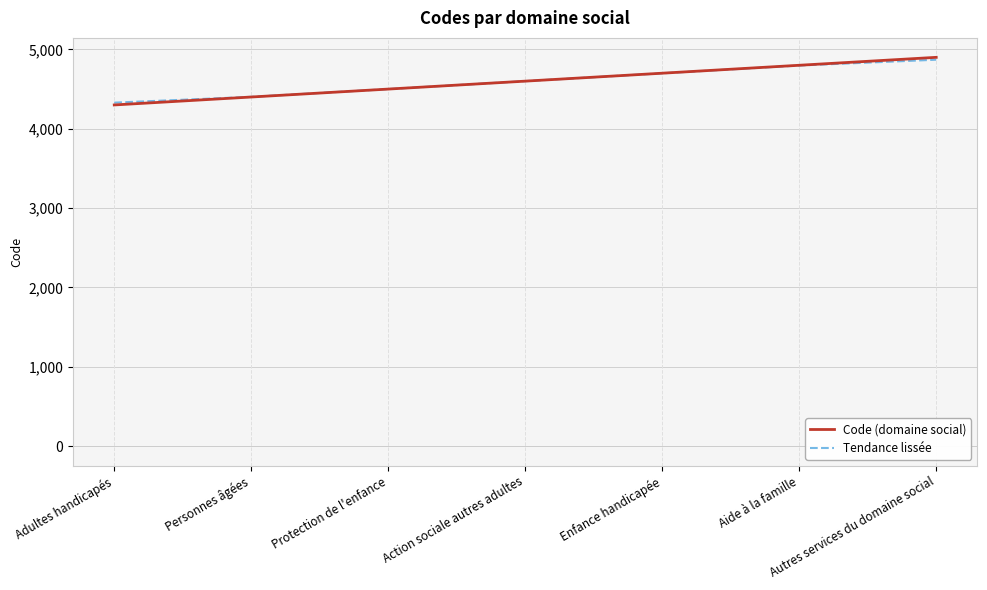

The Code (domaine social) series shows 1605 at Enfance handicapée. True or false?

False